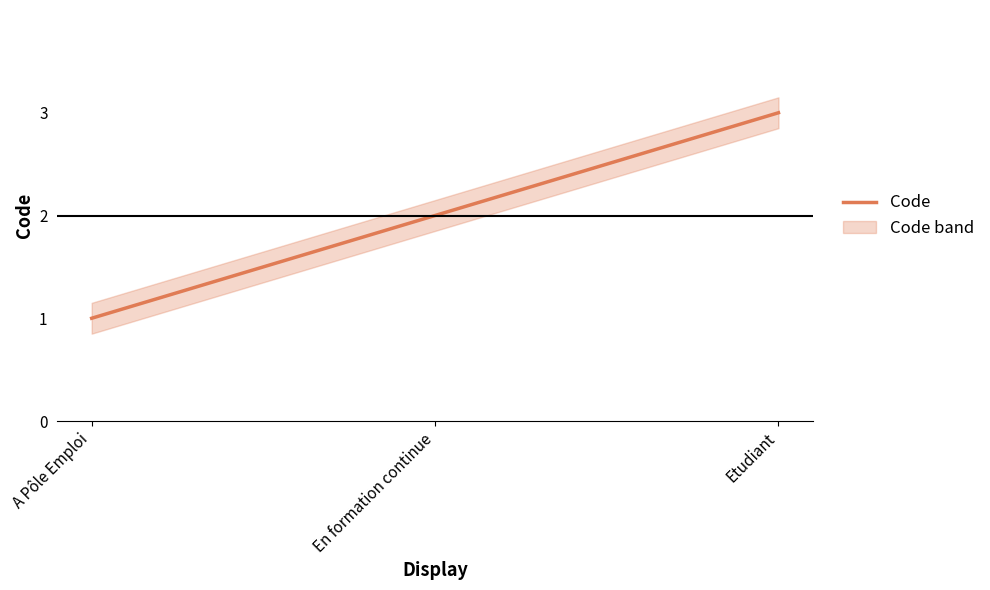

Count the number of categories in the chart.

3